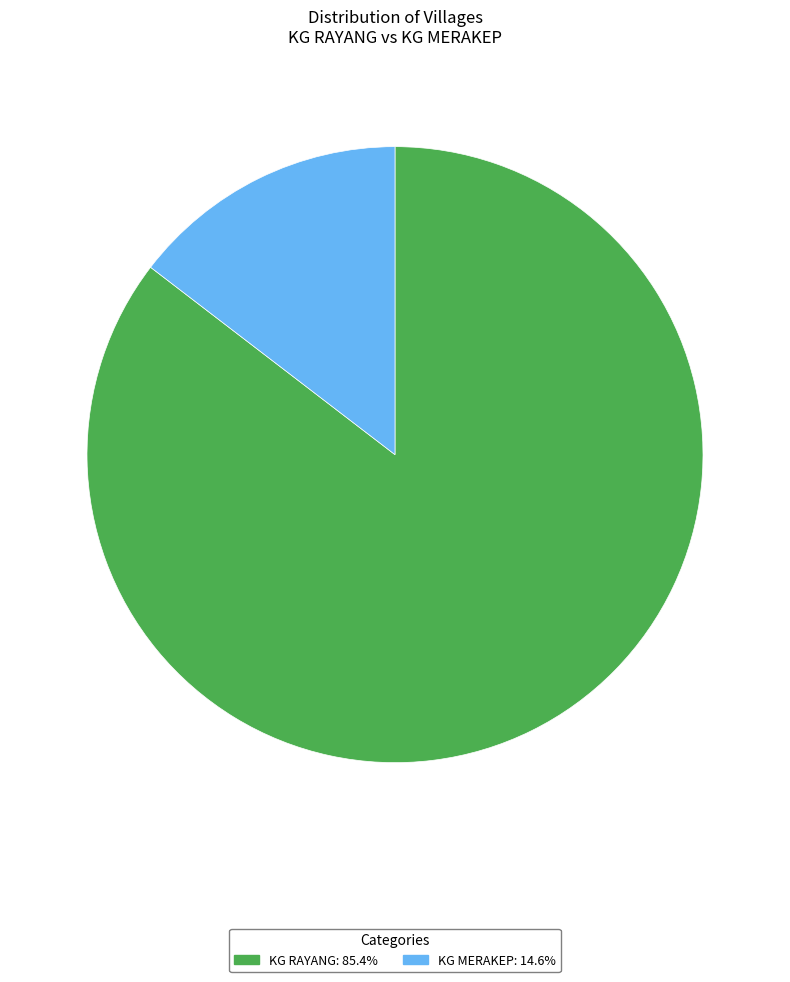

What is the majority slice?

KG RAYANG